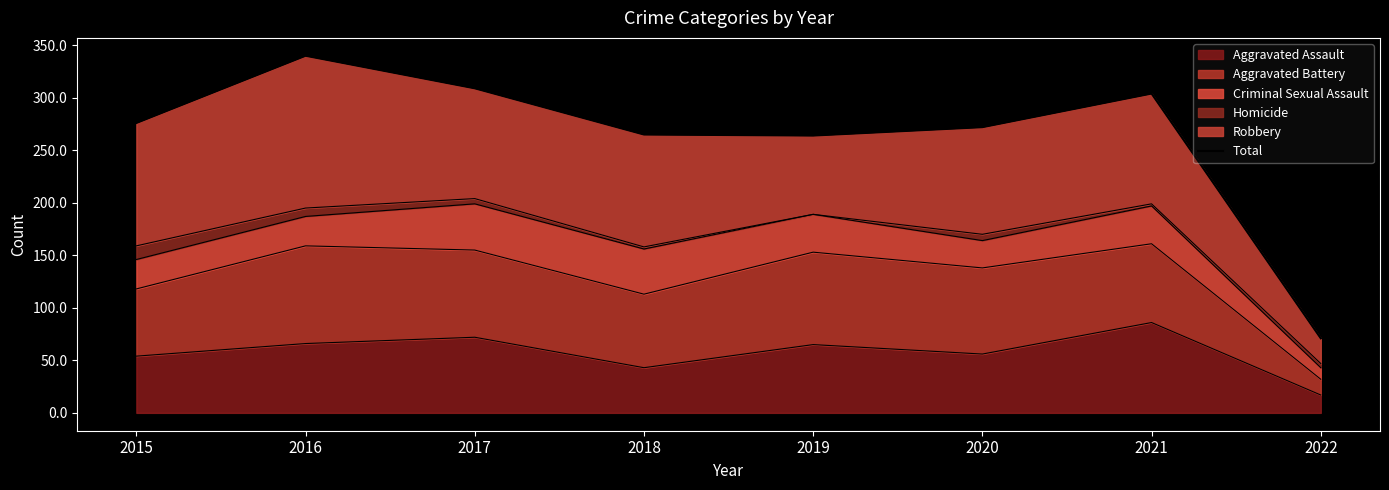

Rank the categories by value from highest to lowest.

2016, 2017, 2021, 2015, 2020, 2018, 2019, 2022